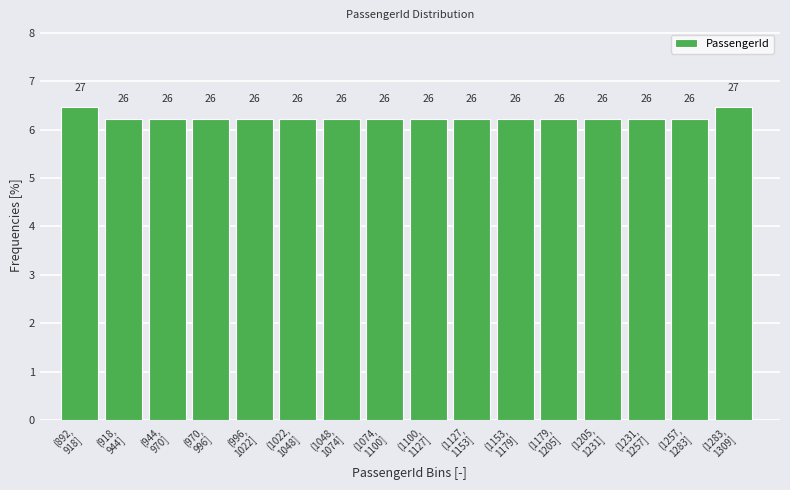

How many bars are there in total?

16